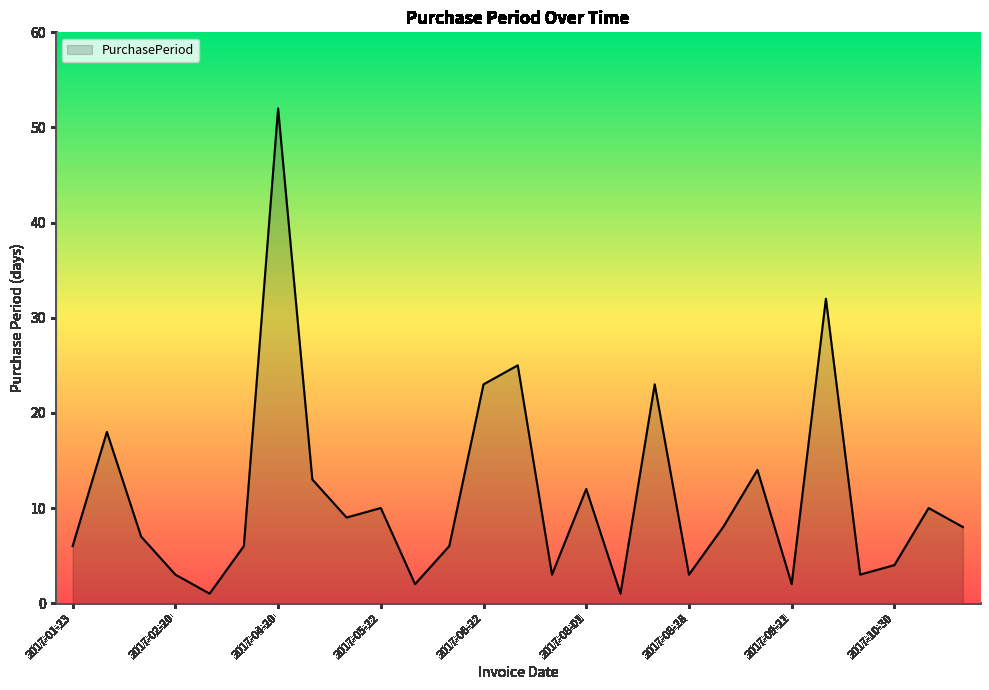

What is the maximum value shown in the chart?

52